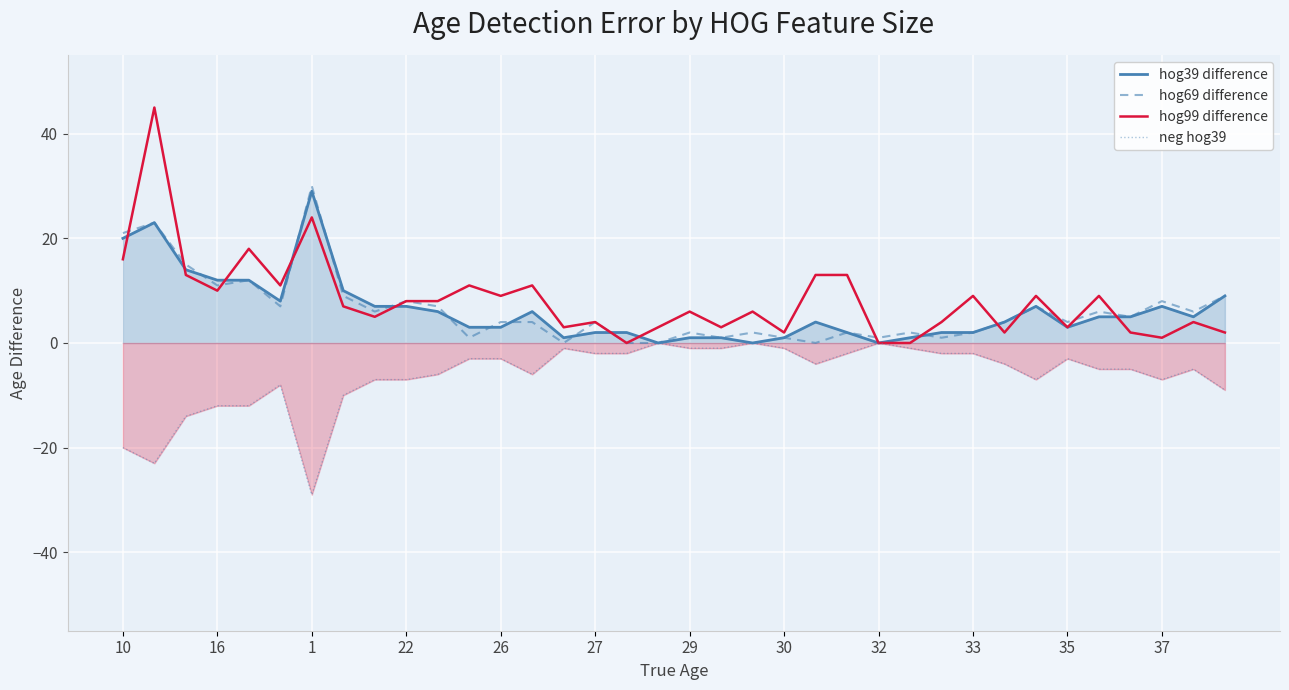

How many data points does each series have?

36